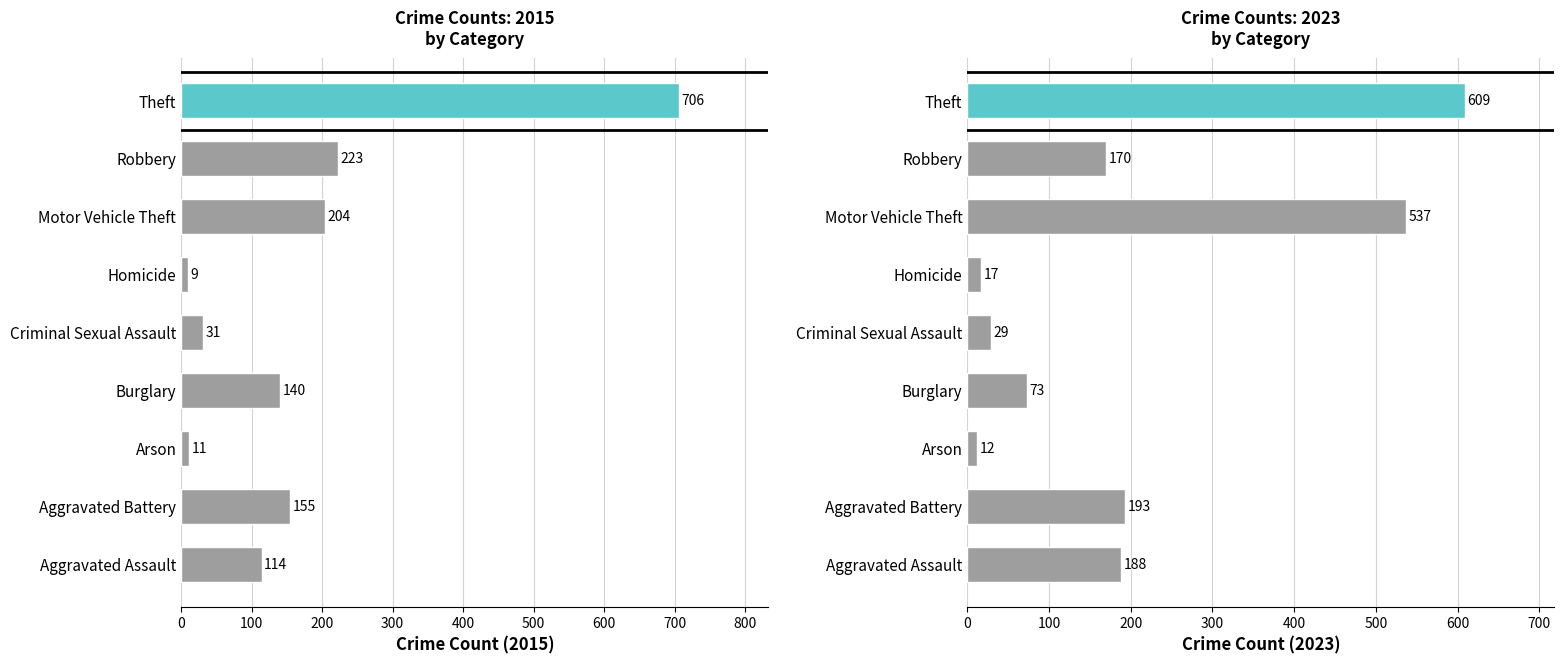

What is the minimum value shown in the chart?

9